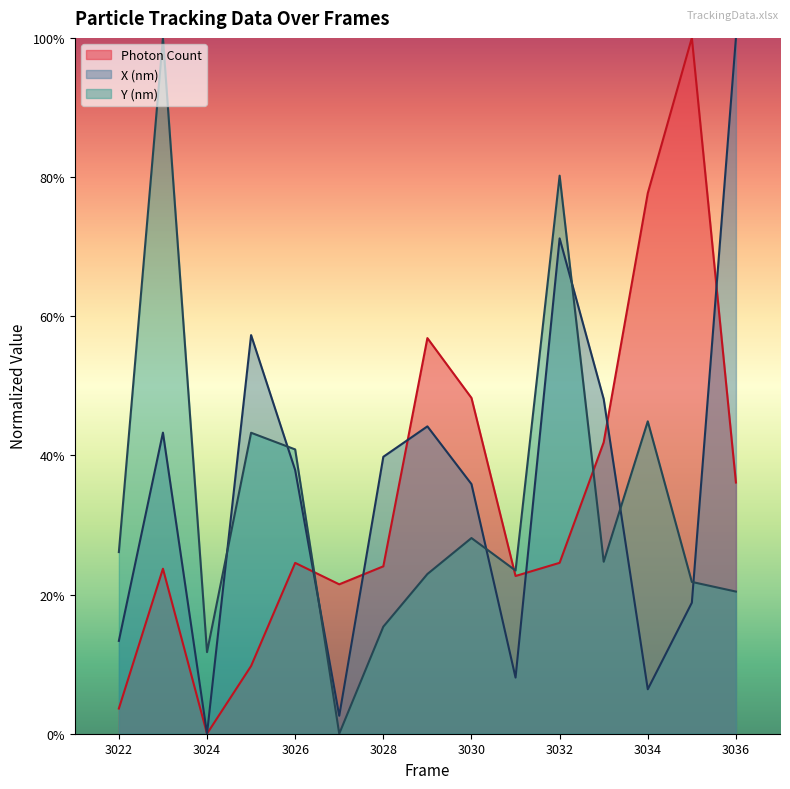

How many values in Photon Count are above zero?

14